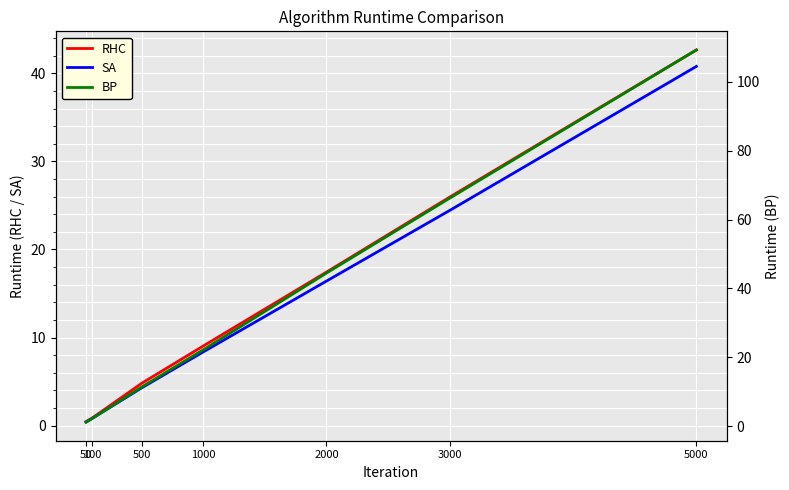

What is the value of the BP point at the 5th from the left?

44.5